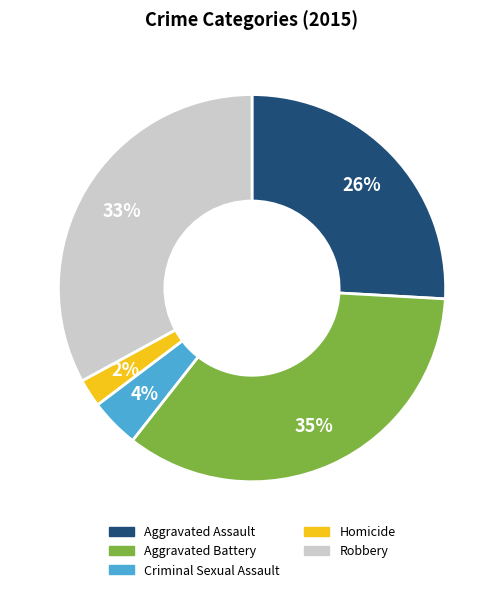

Is there a majority slice in this chart?

No